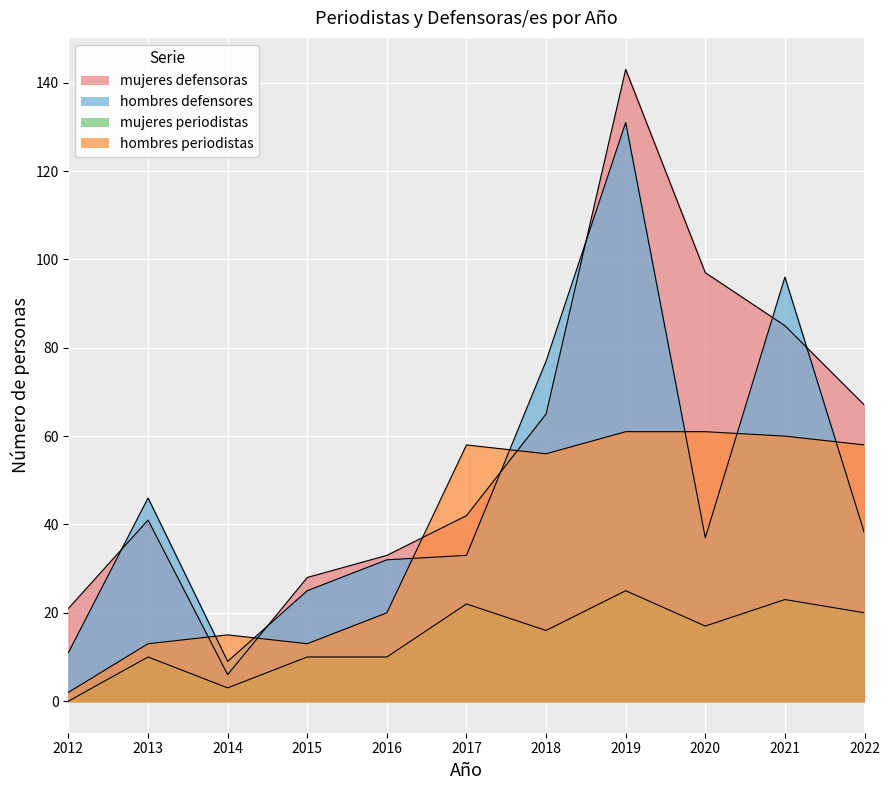

What is the maximum value shown in the chart?

143